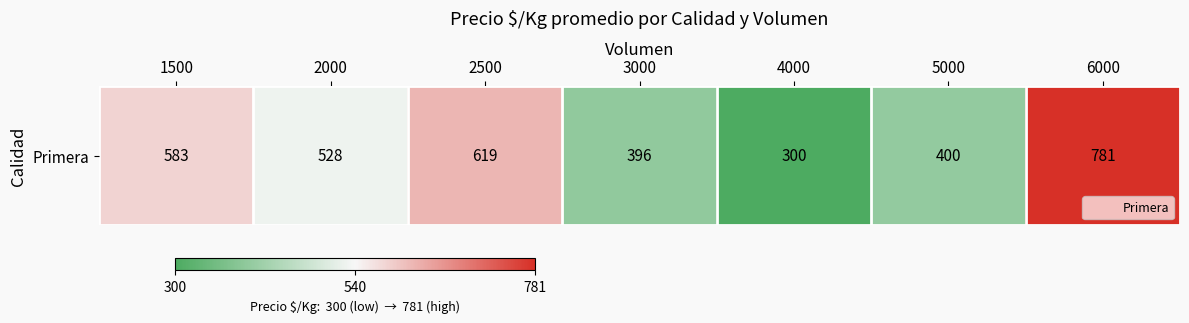

The value at 2000 is 528. True or false?

True